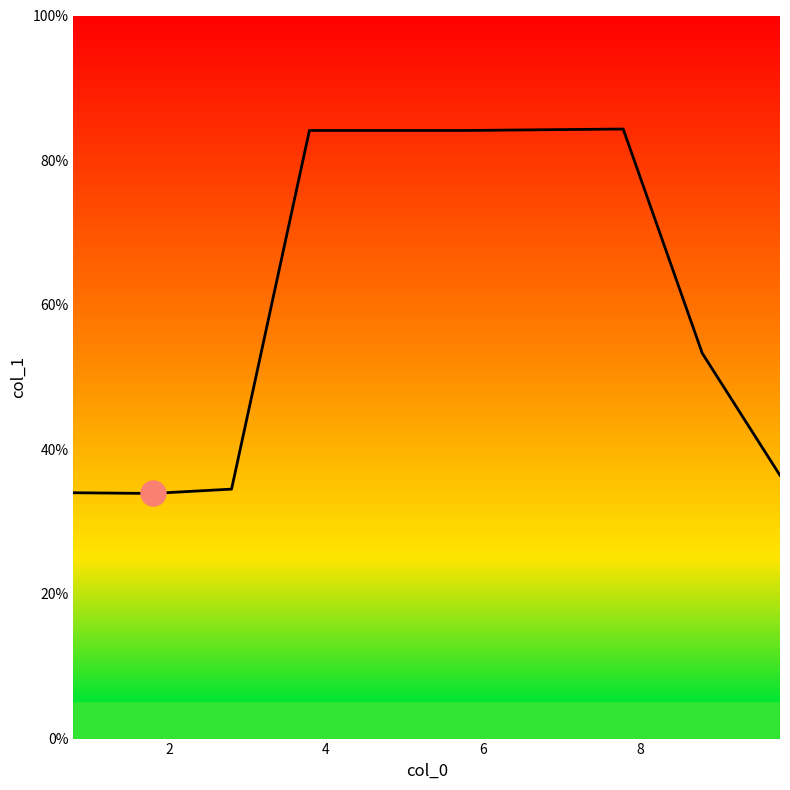

What is the greatest value displayed?

84.3